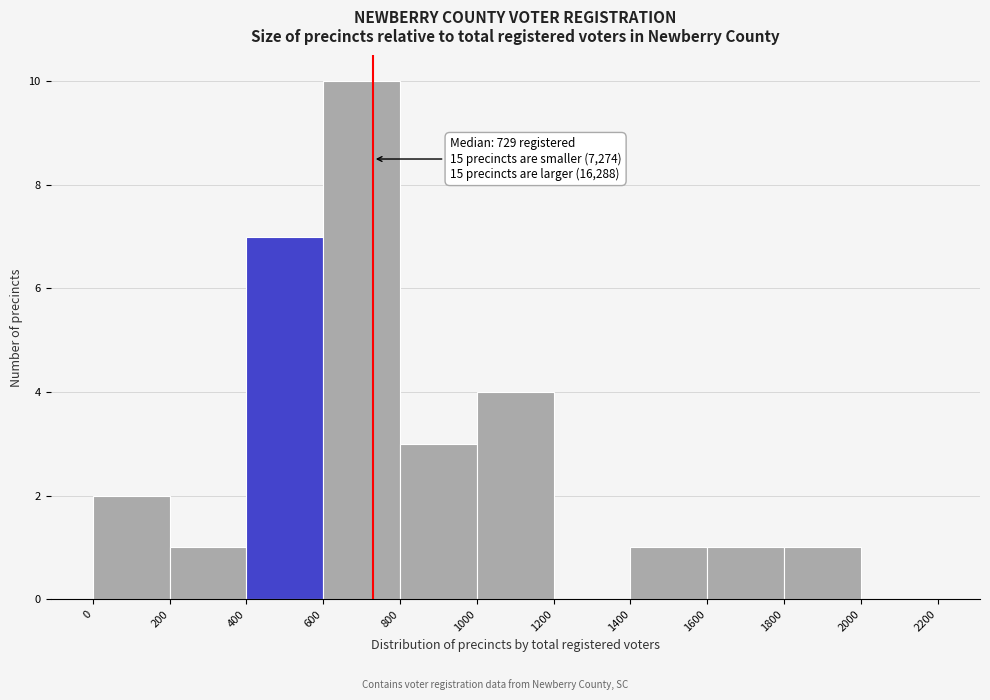

Which range on the x-axis has the tallest bar?

600 to 800